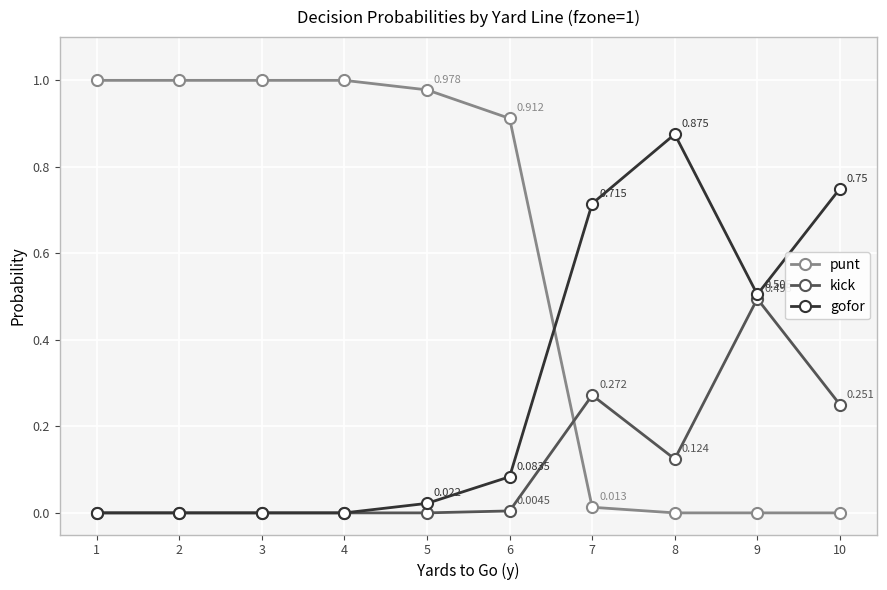

What is the difference between the maximum and minimum values in the kick series?

0.5